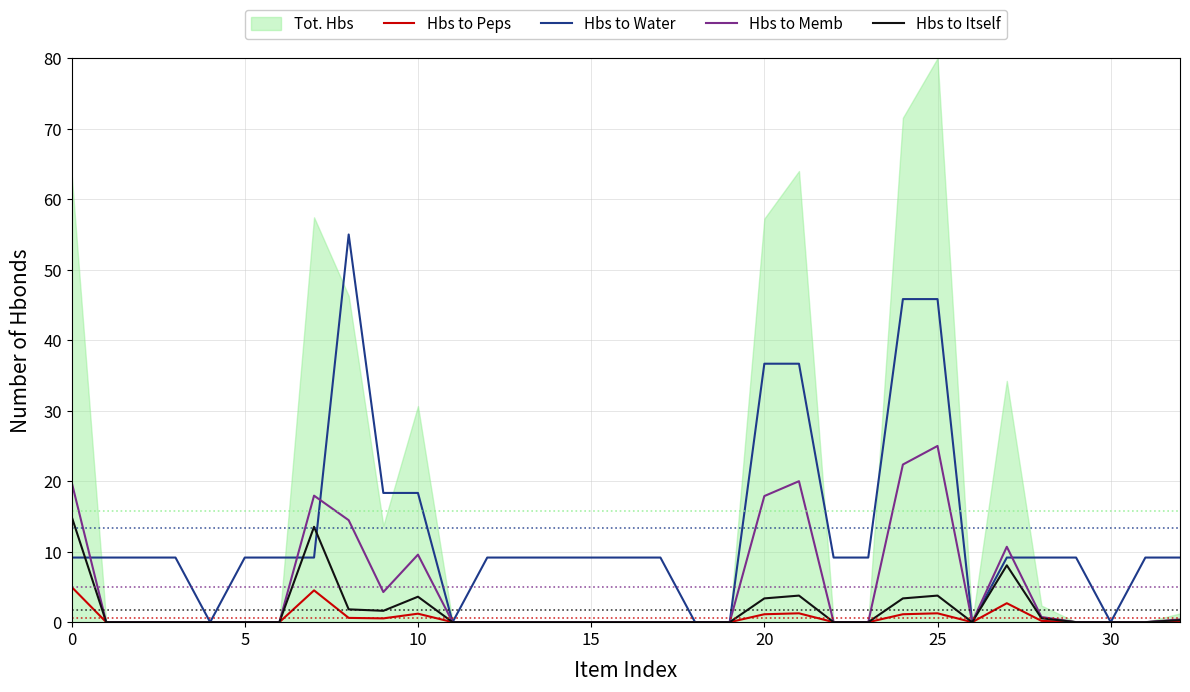

What is the sum of all Hbs to Itself values?

58.8